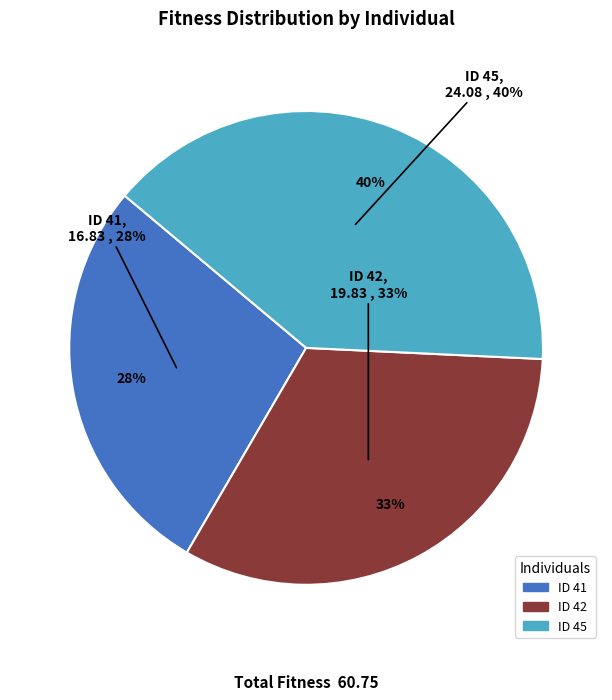

Between 41 and 42, which is larger?

42